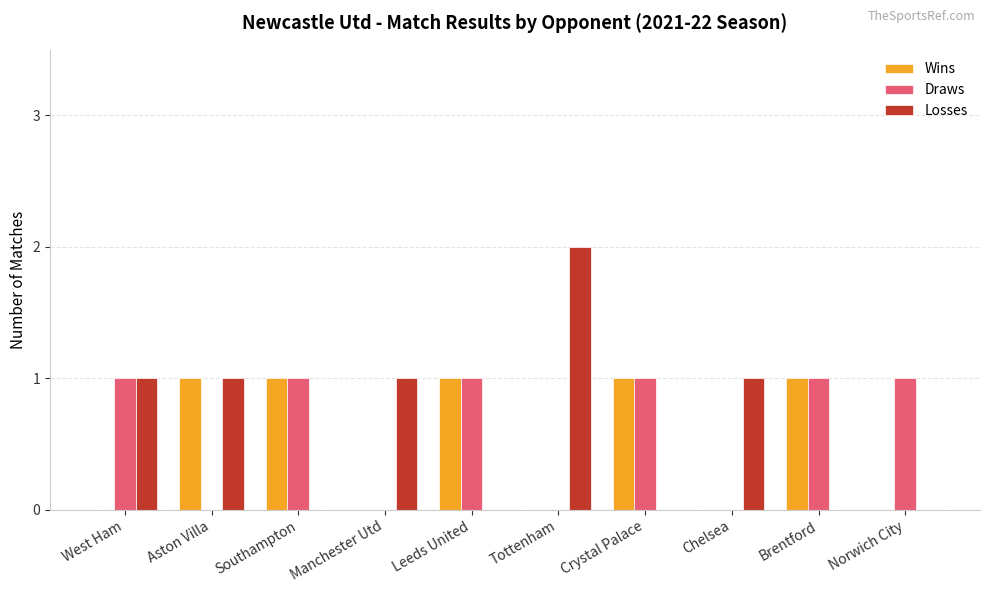

What is the sum of the Draws values at Chelsea and Leeds United?

1